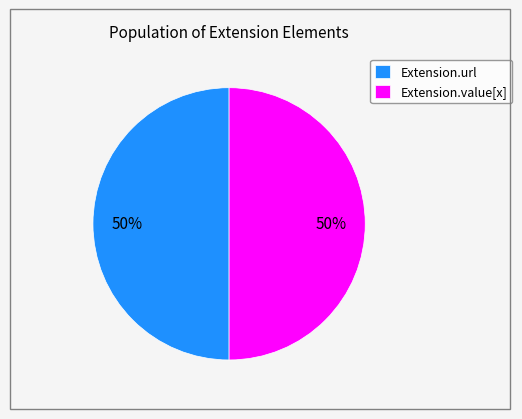

True or false: Extension.url accounts for 50% of the total.

True